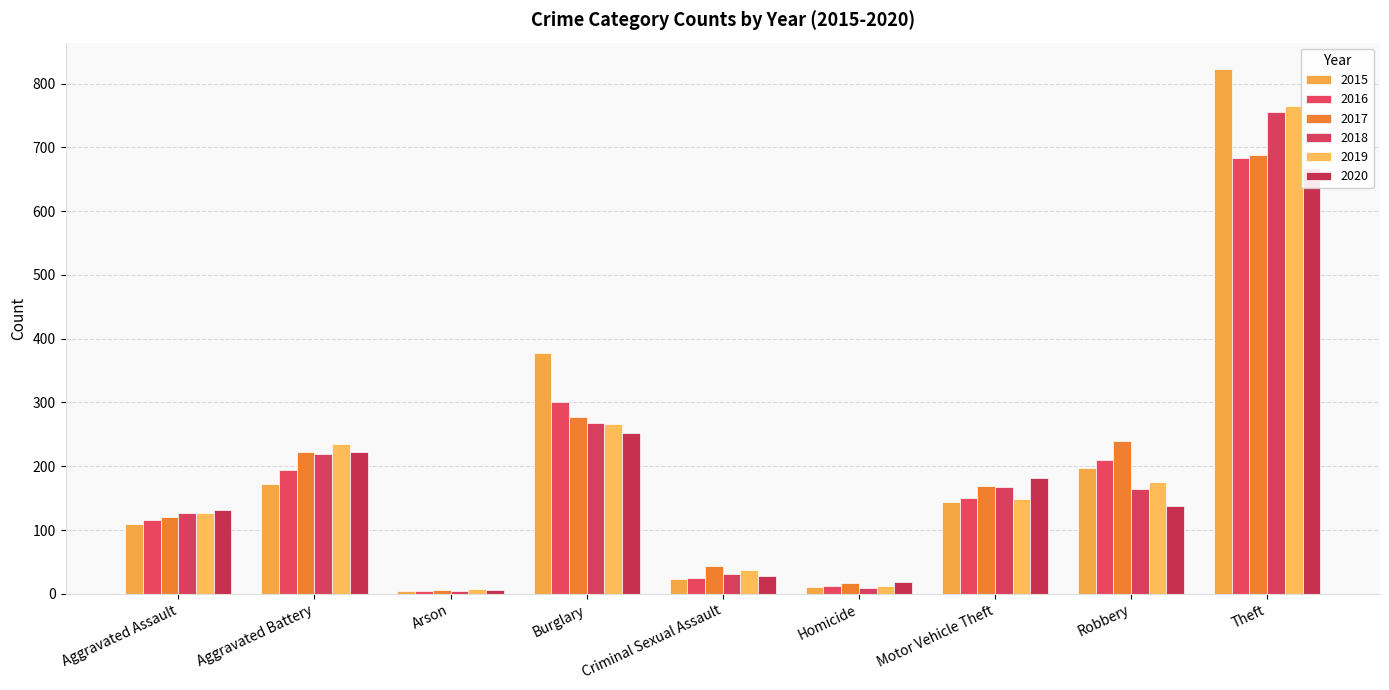

At which label does 2020 reach its minimum?

Arson